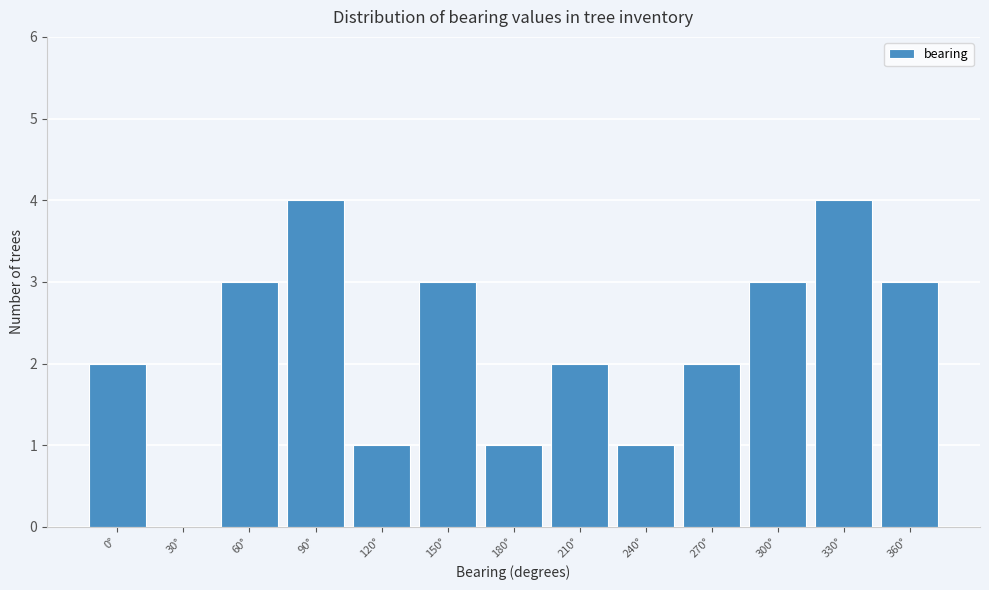

The value at 210° is 2. True or false?

True